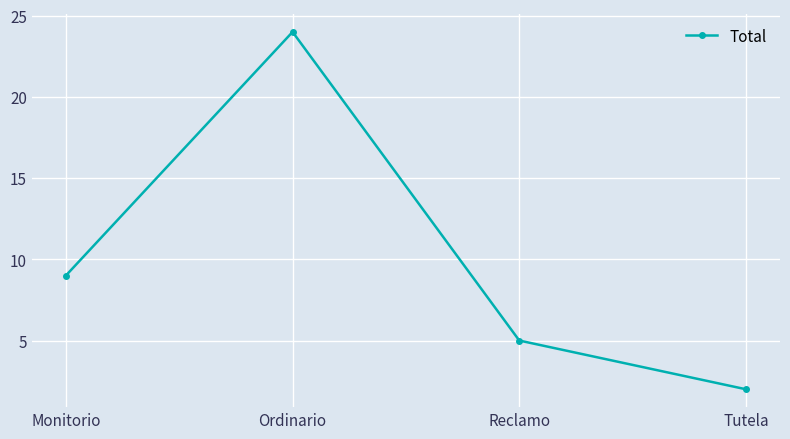

Approximately how many times larger is the value at Monitorio compared to Ordinario?

0.4